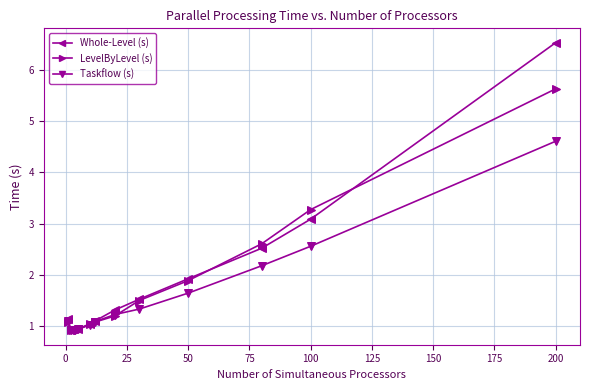

True or false: Whole-Level (s) has more than 2 interior local peaks.

False